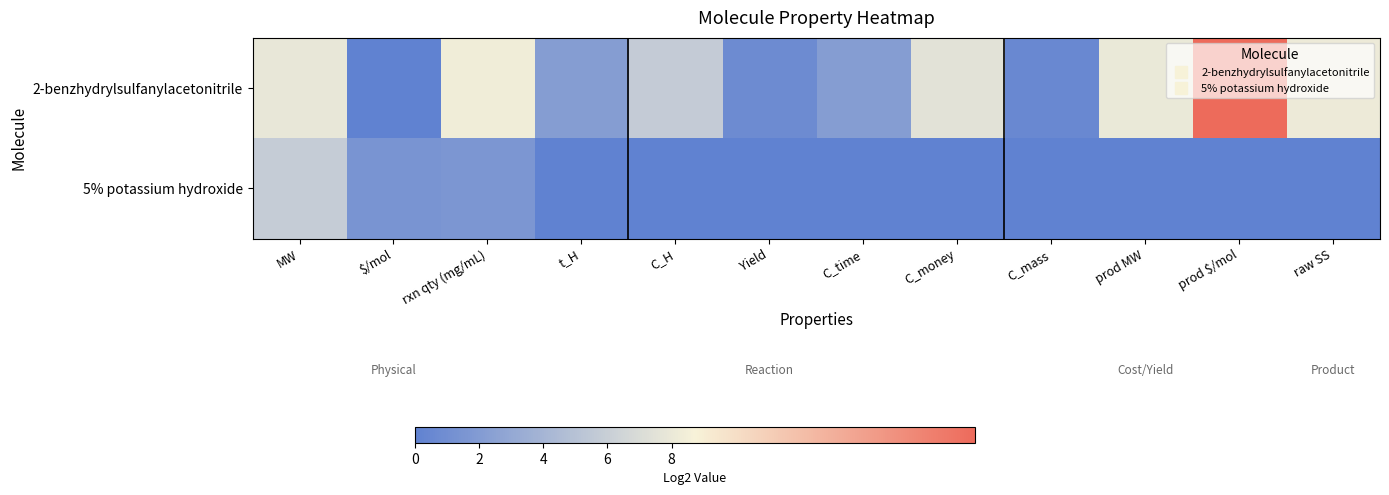

How many distinct data groups are displayed?

2